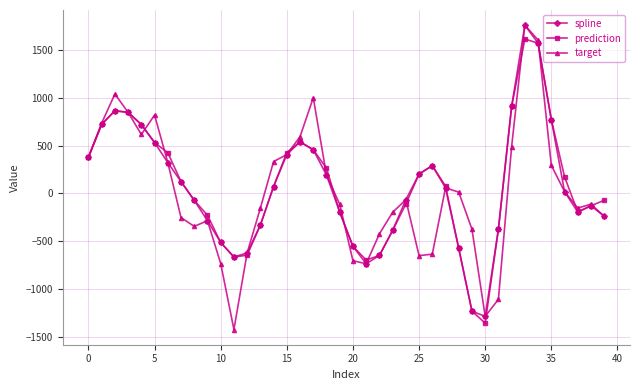

At how many categories does at least one series exceed 961?

4